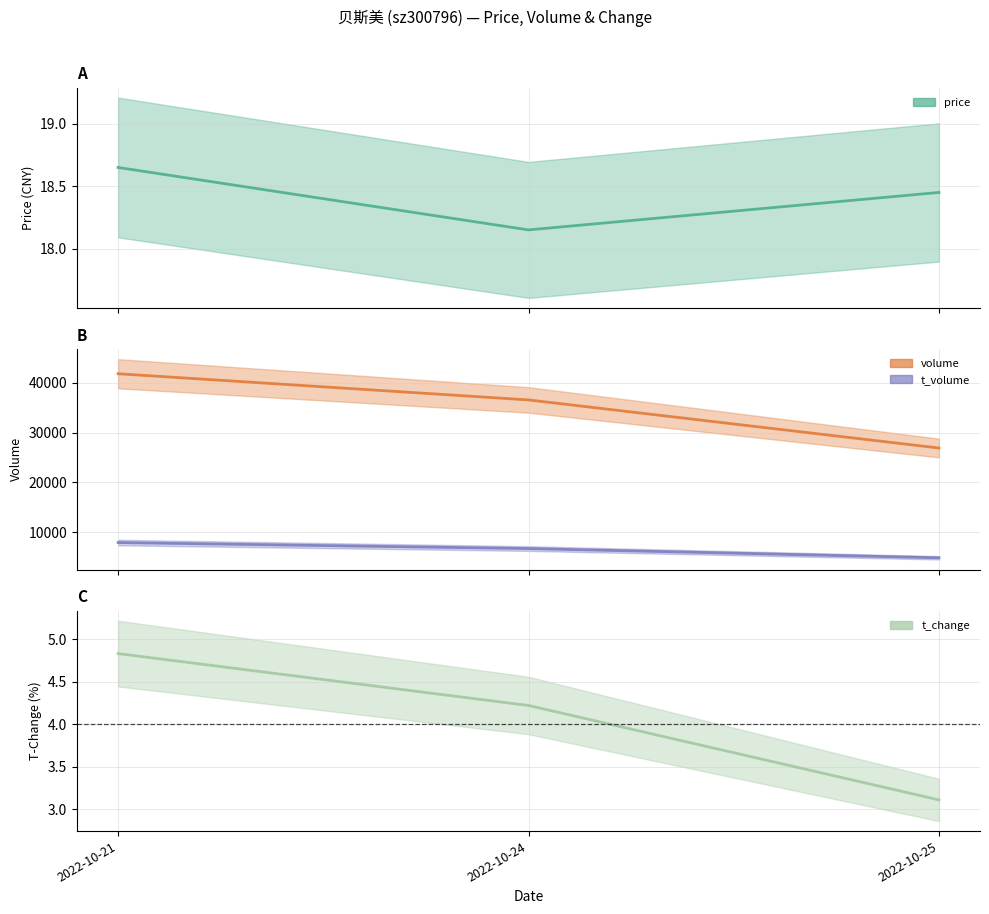

How many values in the volume series are below 36573?

1